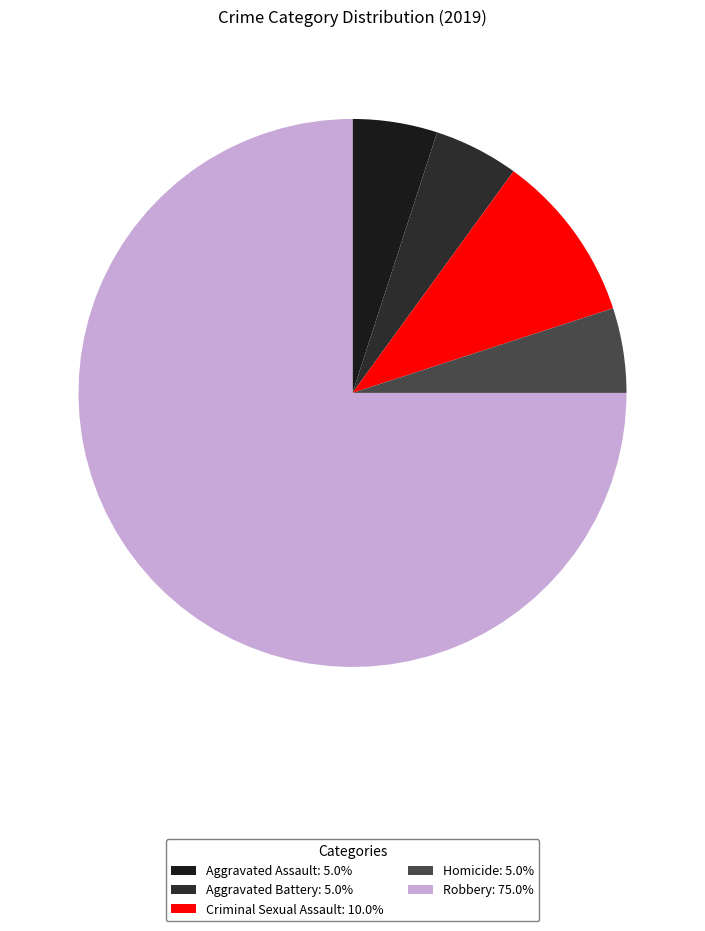

Is it true that Robbery is 75% of the pie?

True